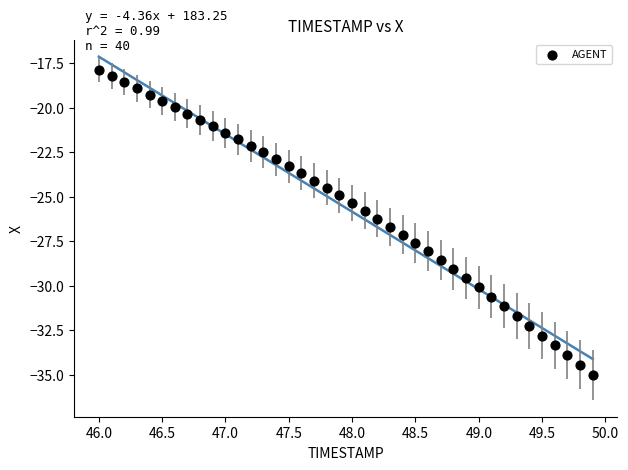

What is the range of X values (max minus min)?

3.9